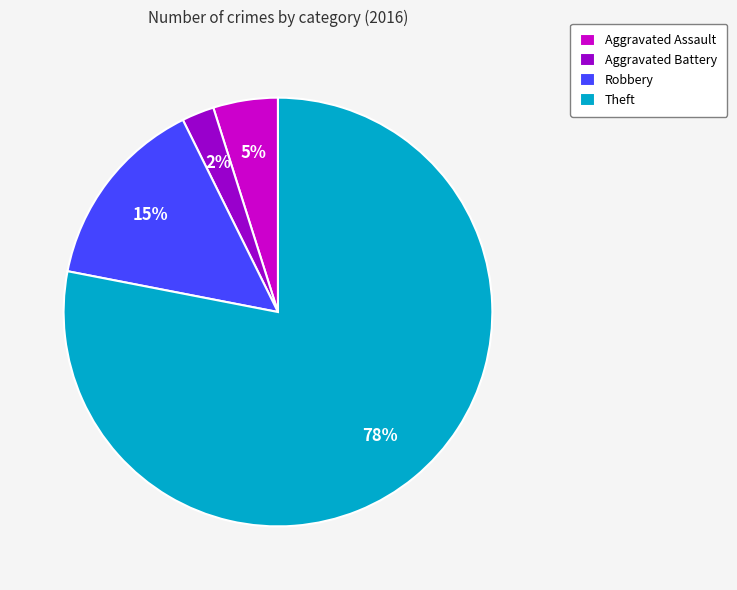

The Aggravated Battery slice represents 12% of the pie. True or false?

False